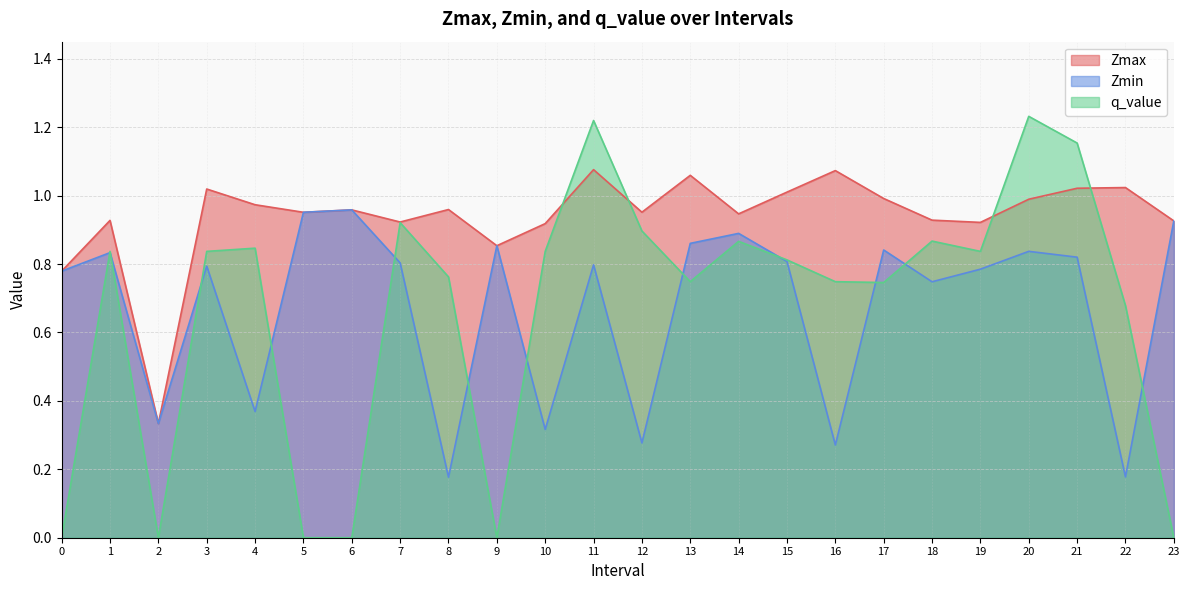

What is the difference between the Zmin values at 10 and 14?

0.6